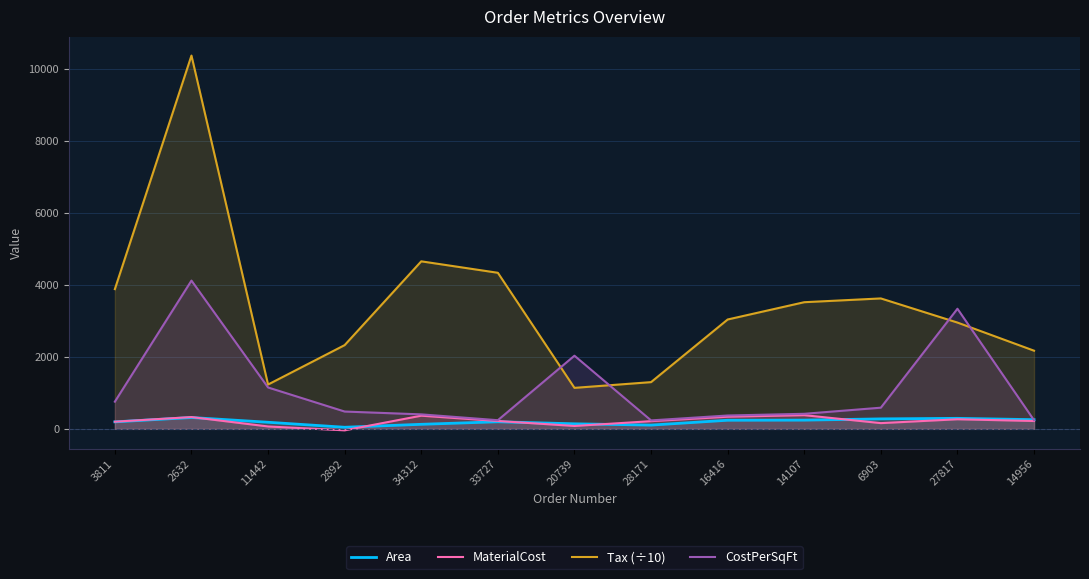

What are all the series names shown in the legend?

Area, MaterialCost, Tax (÷10), CostPerSqFt